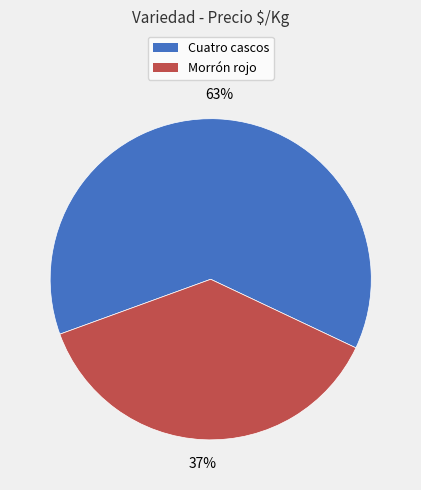

To the nearest percent, what is the average slice percentage?

50%